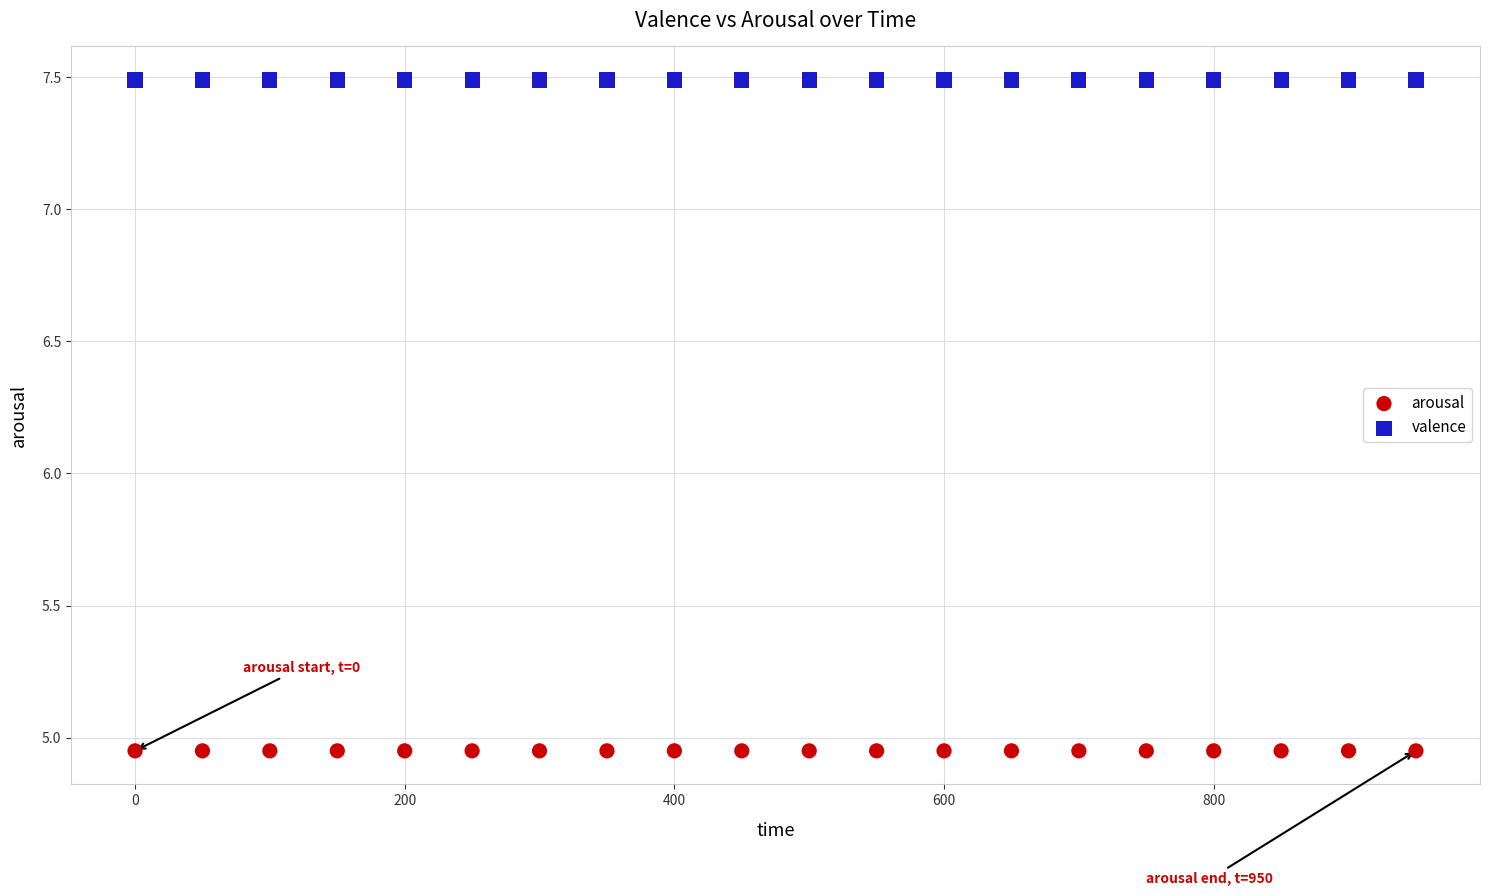

Which series contains the lowest Y value?

arousal